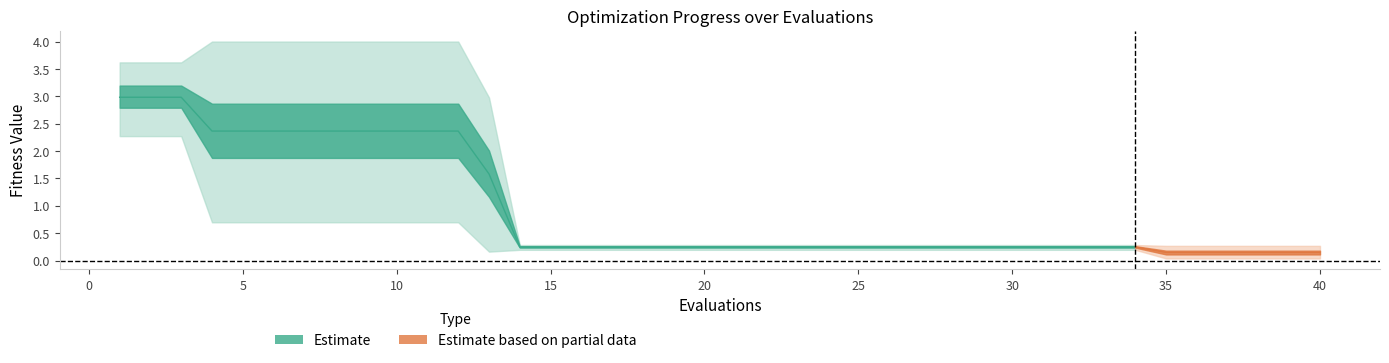

True or false: best and worst cross at least once.

False